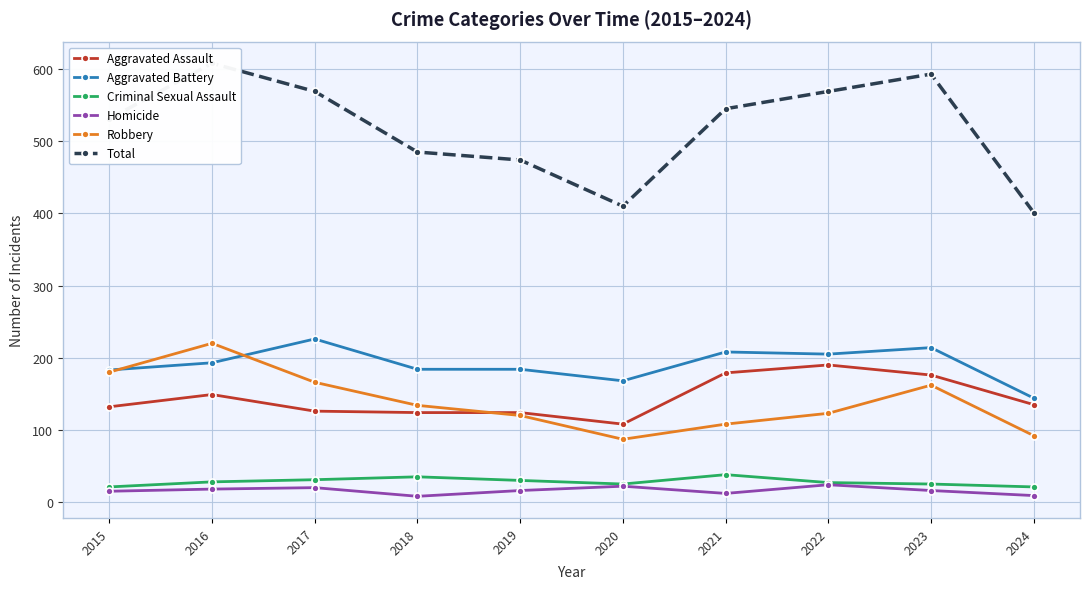

Is it true that Aggravated Assault equals 38 at 2018?

False